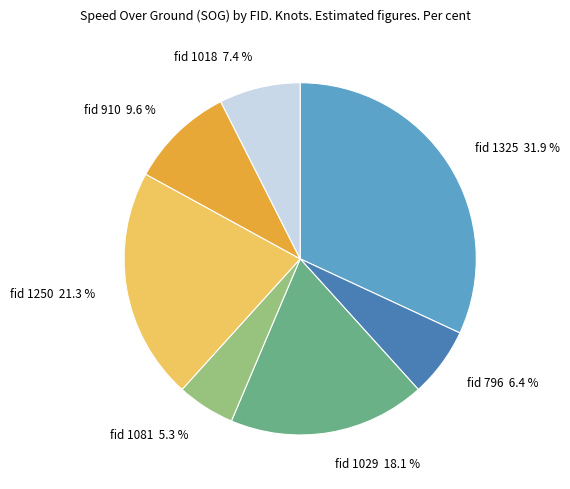

How many slices are in this pie chart?

7